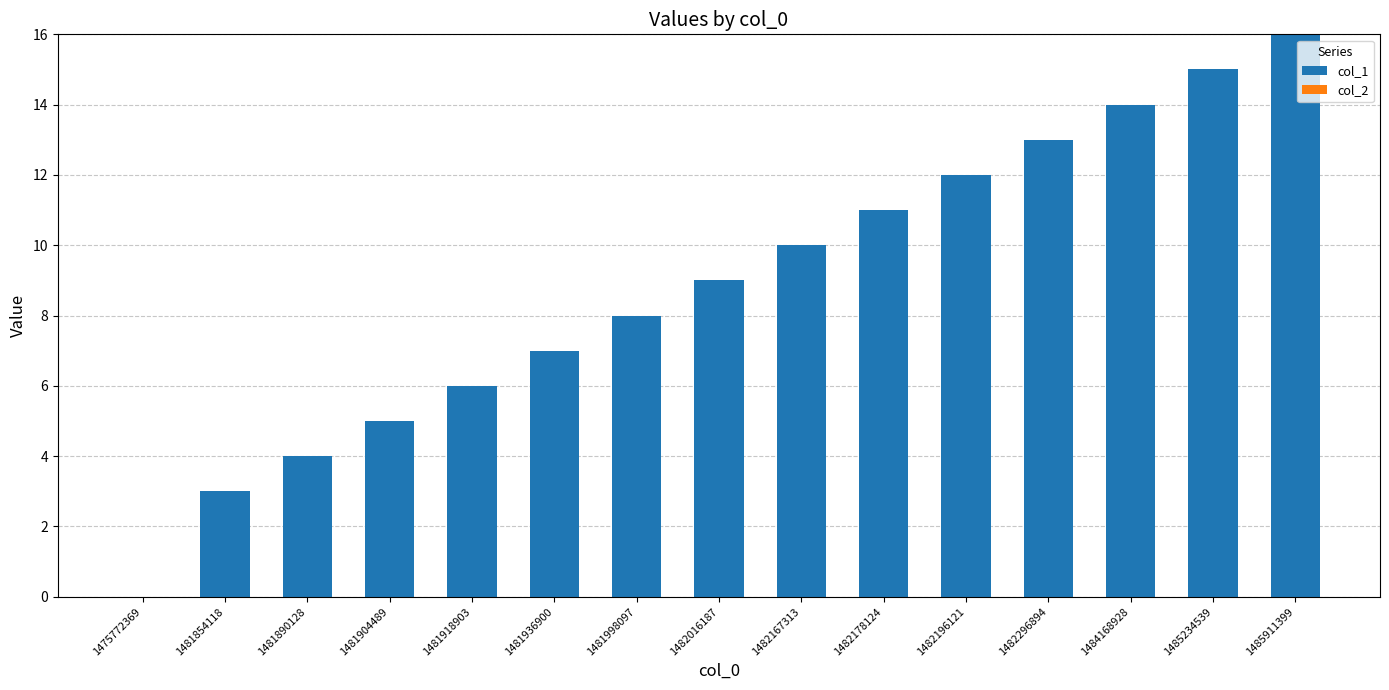

What is the maximum value shown in the chart?

16